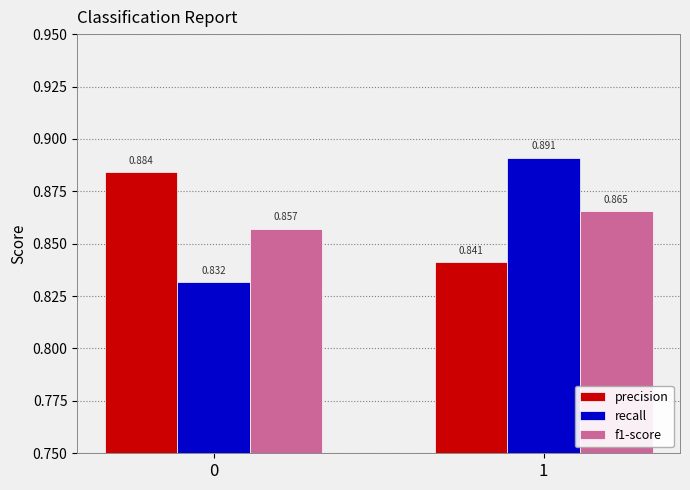

What is the sum of the precision values at 0 and 1?

1.7